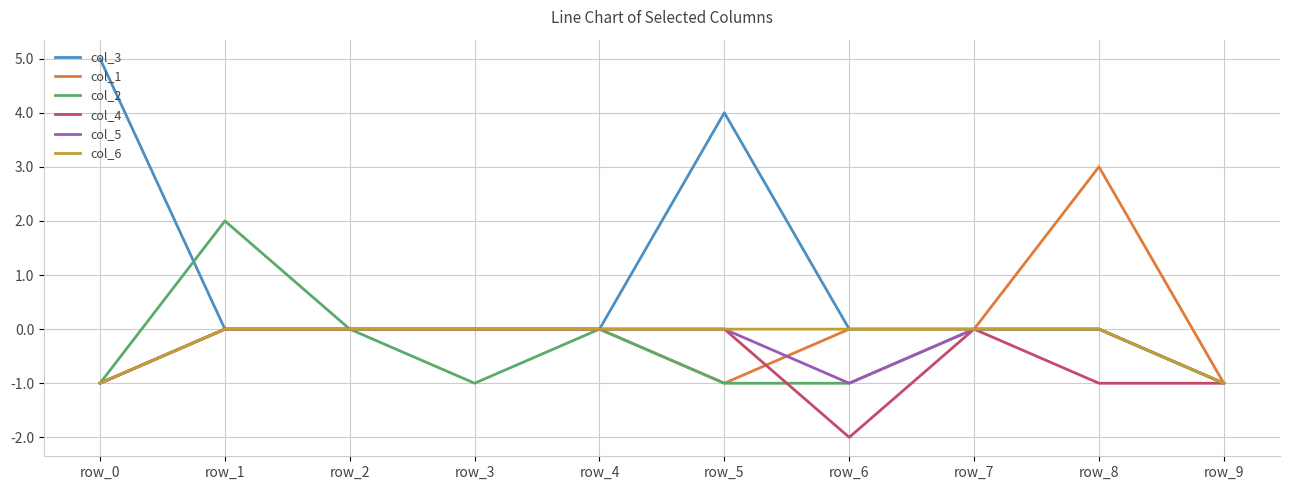

What is the maximum value shown in the chart?

5